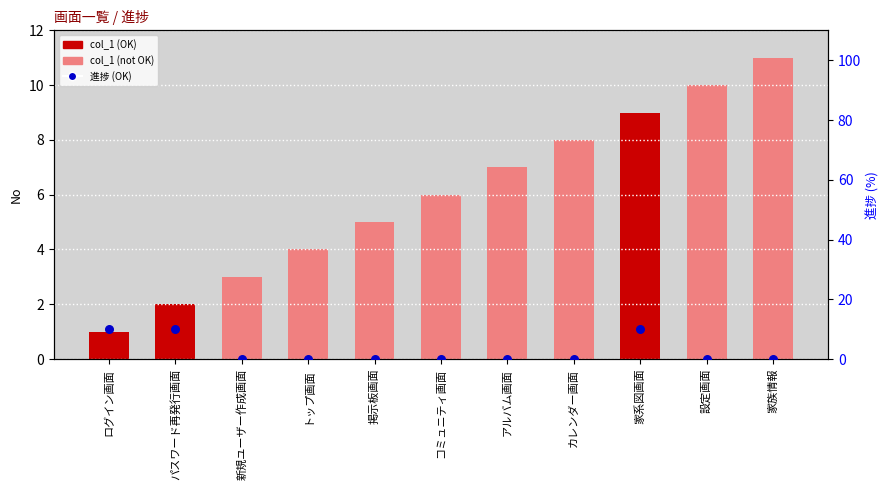

Which series contains the highest Y value?

col_1 (No)